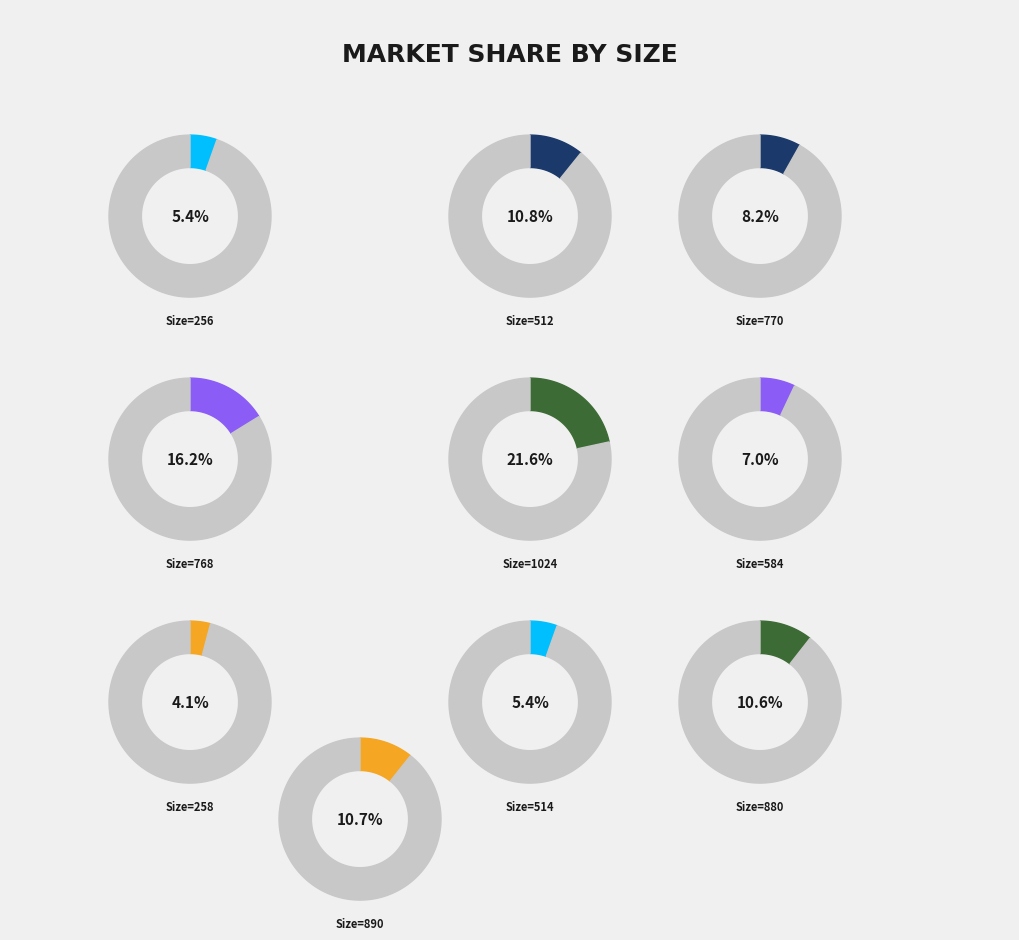

To the nearest percent, what is the average slice percentage?

10%